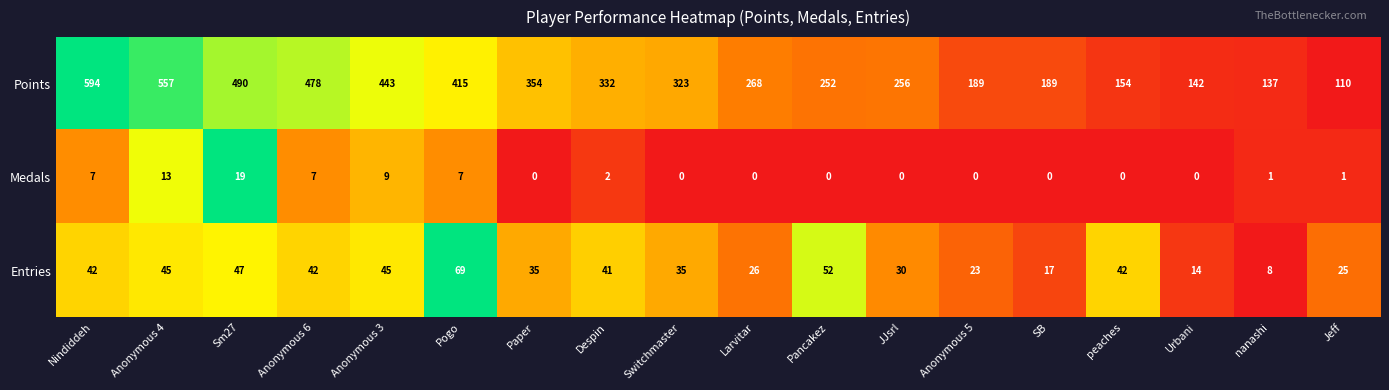

What is the total value across all series at nanashi?

146